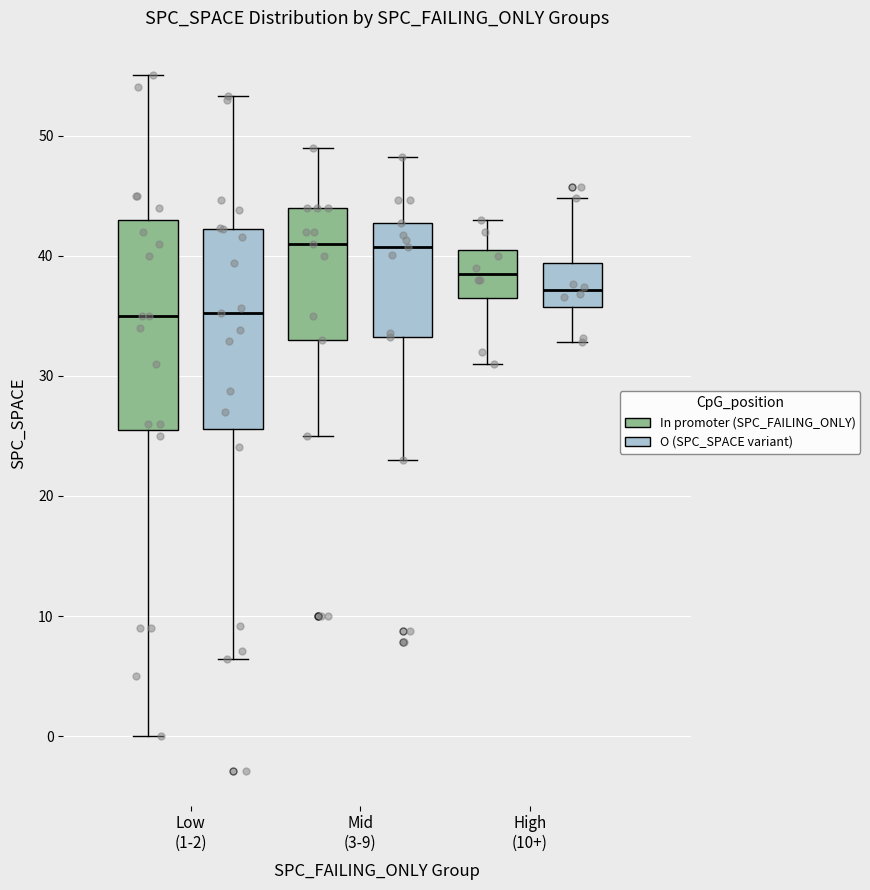

Where does the lower whisker of the box for High (10+) (O (SPC_SPACE variant)) end on the y-axis? The values are not printed on the chart, so give them approximately, as read against the axis.

33